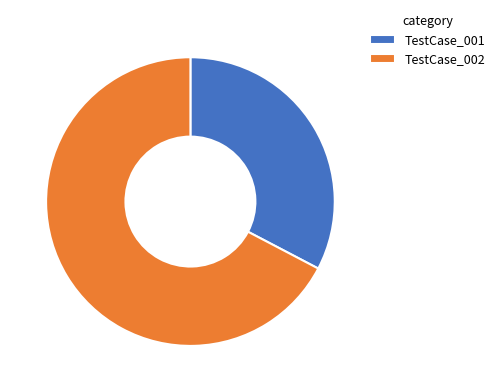

Which category has the biggest portion of the pie?

TestCase_002